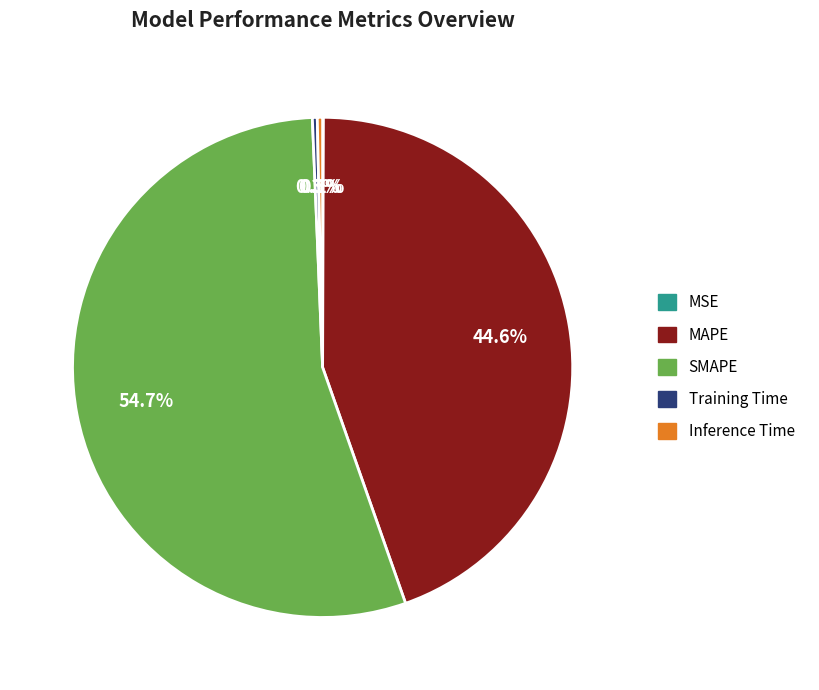

What percentage is NOT represented by MAPE?

55.4%